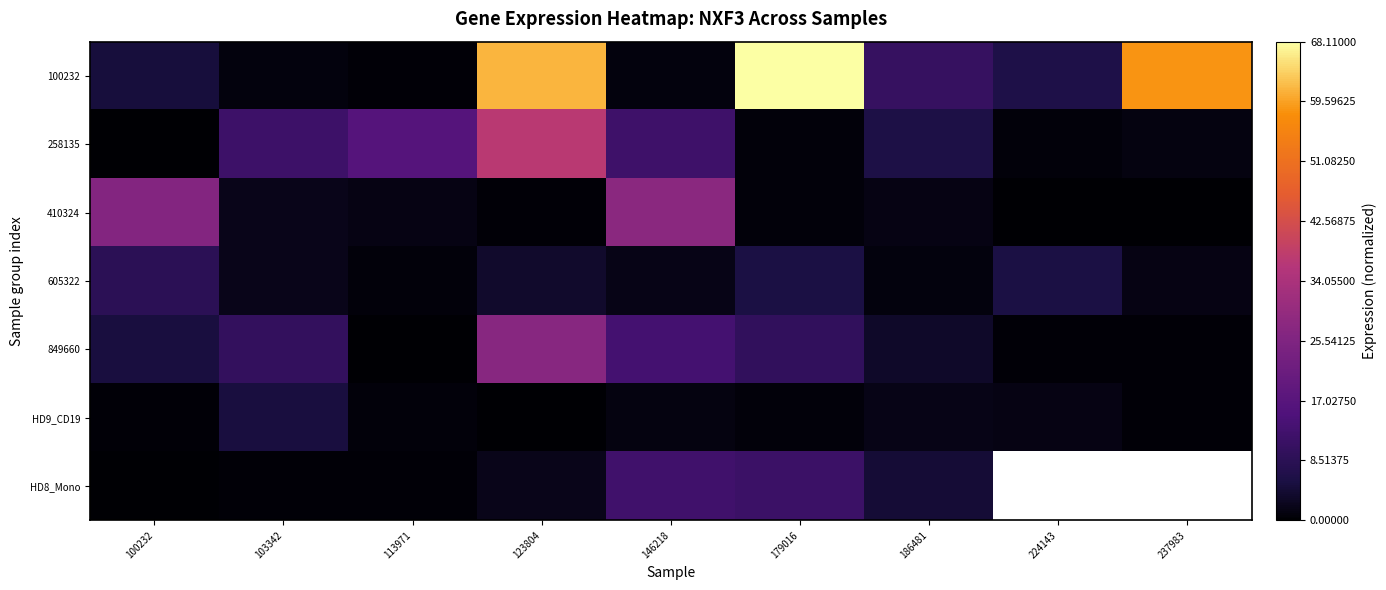

What is the difference between the HD9_CD19 values at 179016 and 113971?

0.2